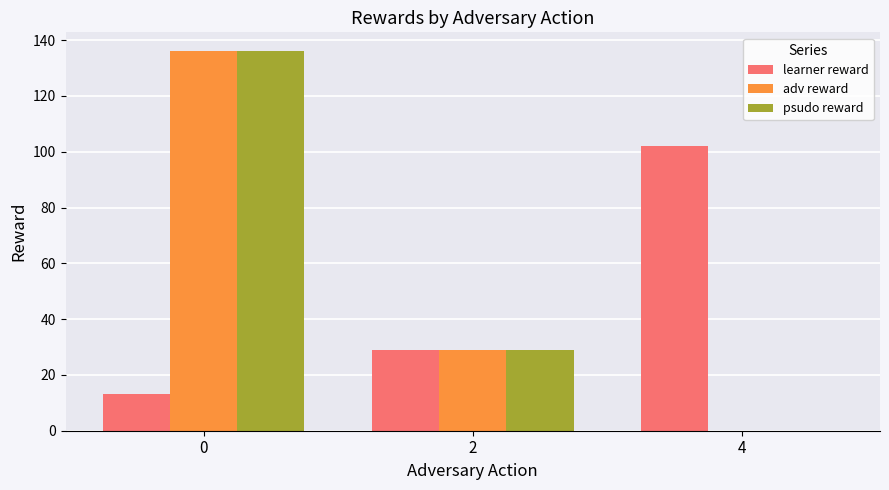

At which label is adv reward closest to 68?

2